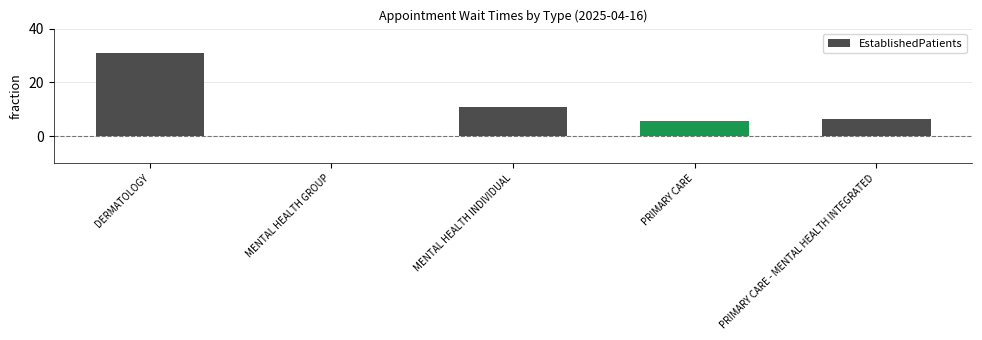

List the labels in order of value, largest first.

DERMATOLOGY, MENTAL HEALTH INDIVIDUAL, PRIMARY CARE - MENTAL HEALTH INTEGRATED, PRIMARY CARE, MENTAL HEALTH GROUP